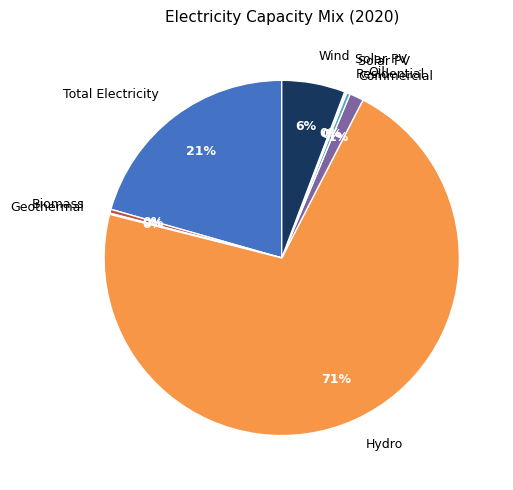

Between Hydro and Oil, which is larger?

Hydro